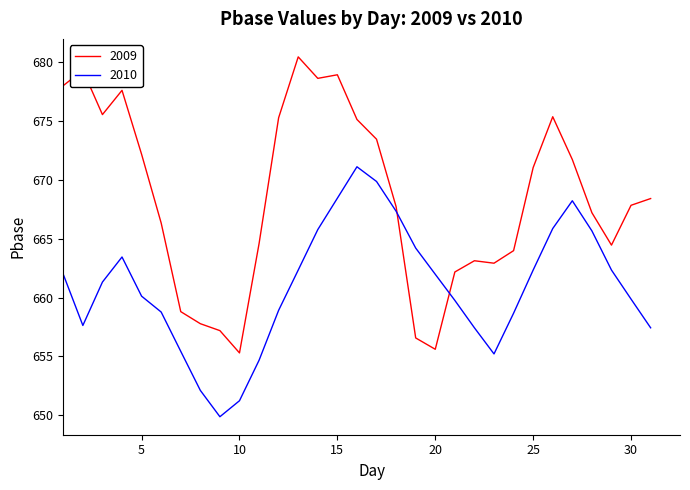

At how many categories does at least one series exceed 673?

11